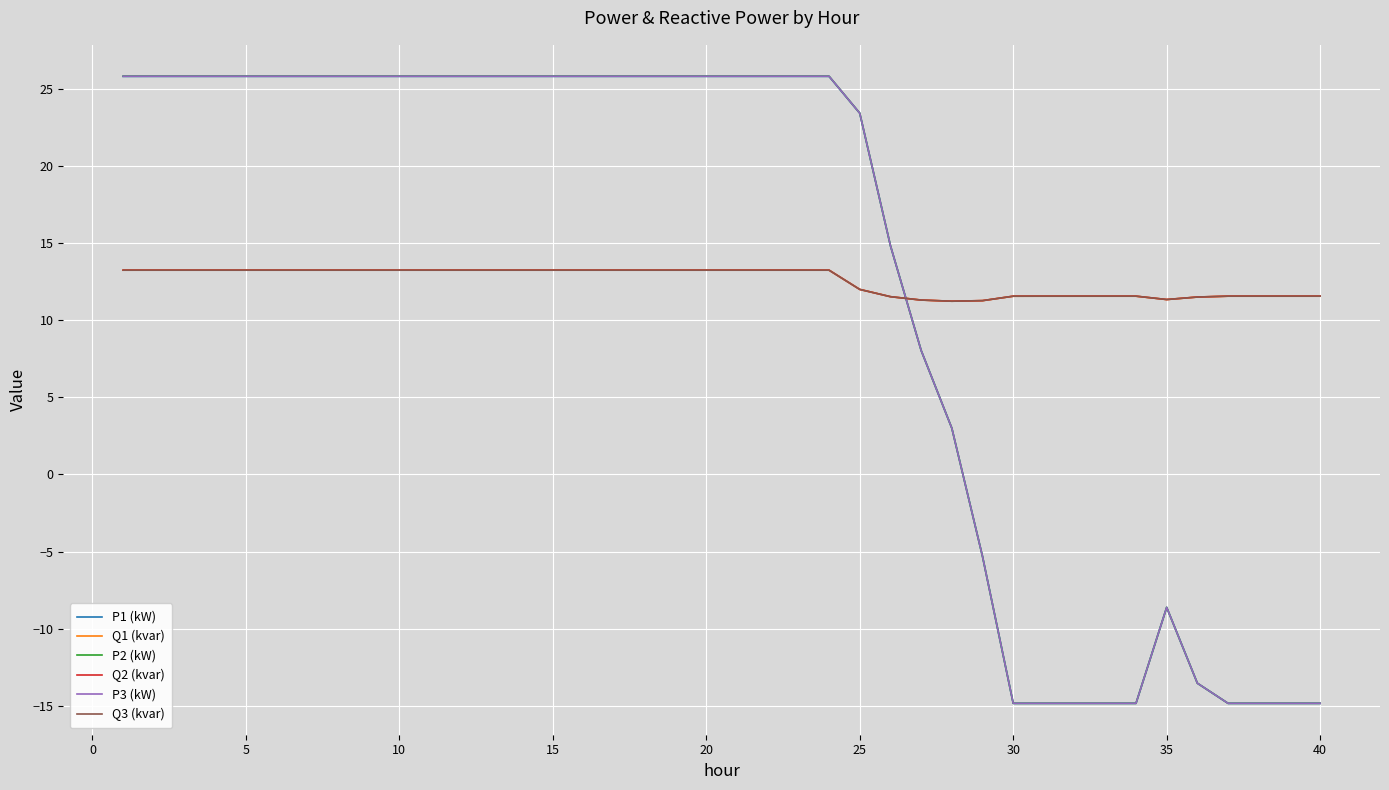

What is the minimum value for P3 (kW)?

-14.8